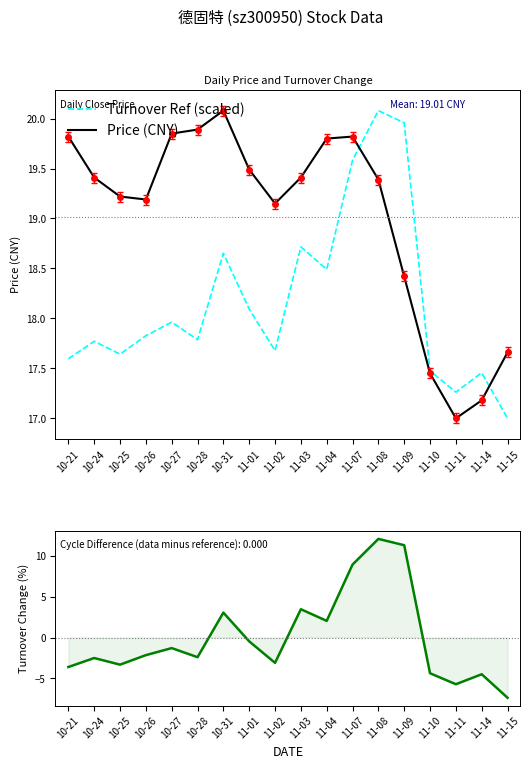

The T-Change Diff series shows -4.3 at 10-24. True or false?

False